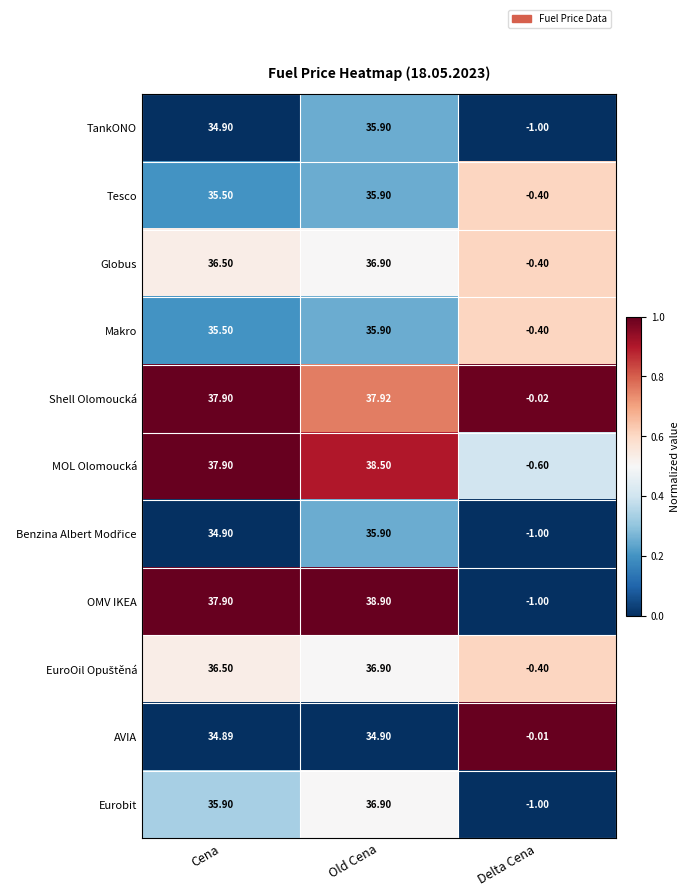

How many categories are shown in the chart?

3